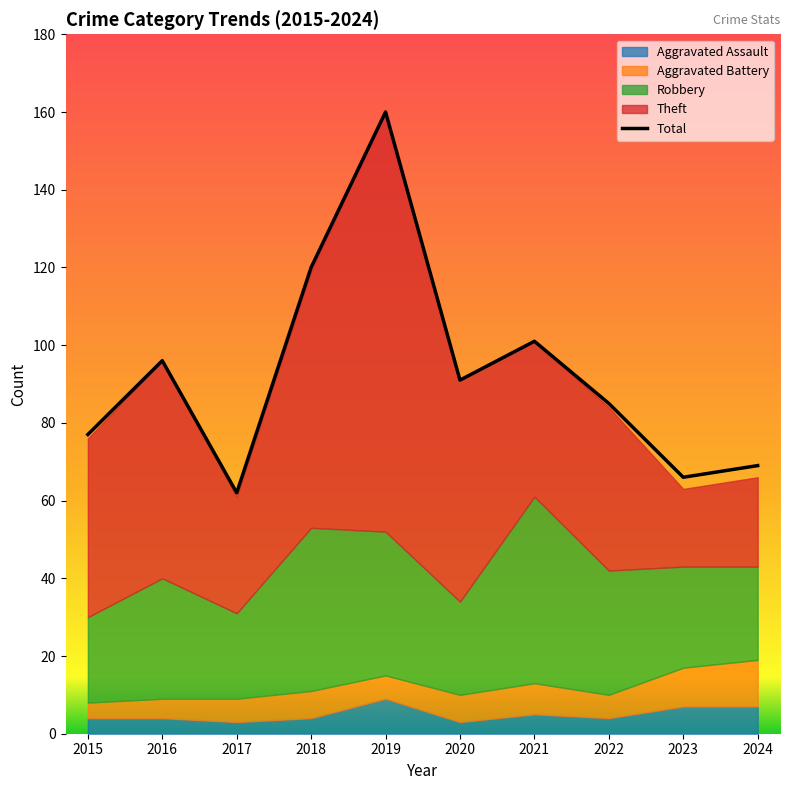

How many interior local peaks does the Aggravated Battery series have?

2